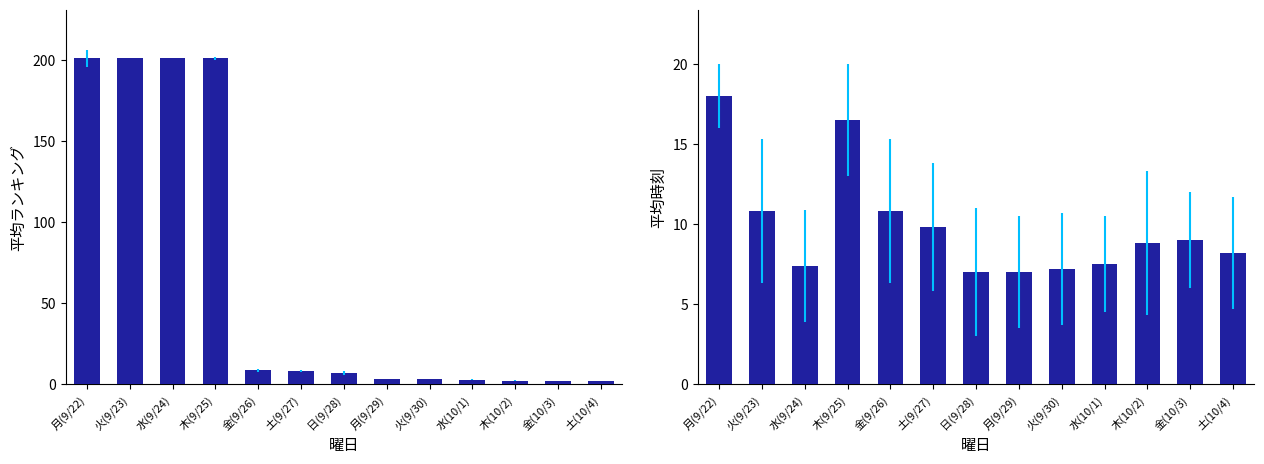

Which category has the lowest value across all series?

土(10/4)